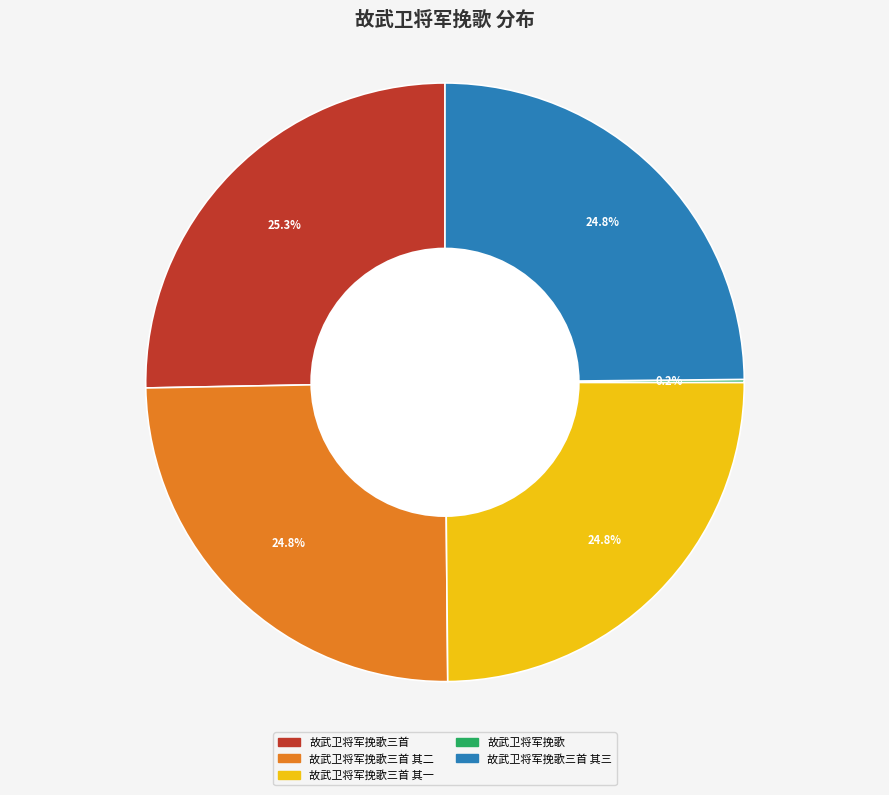

Does any single category account for the majority?

No